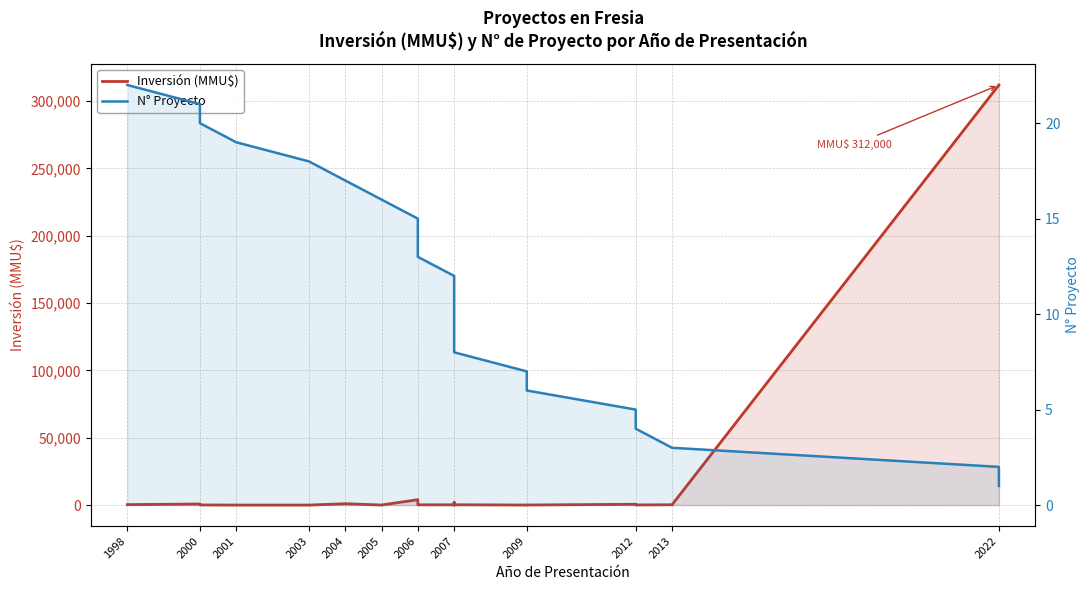

Which series has the largest range (max minus min)?

Inversión (MMU$)